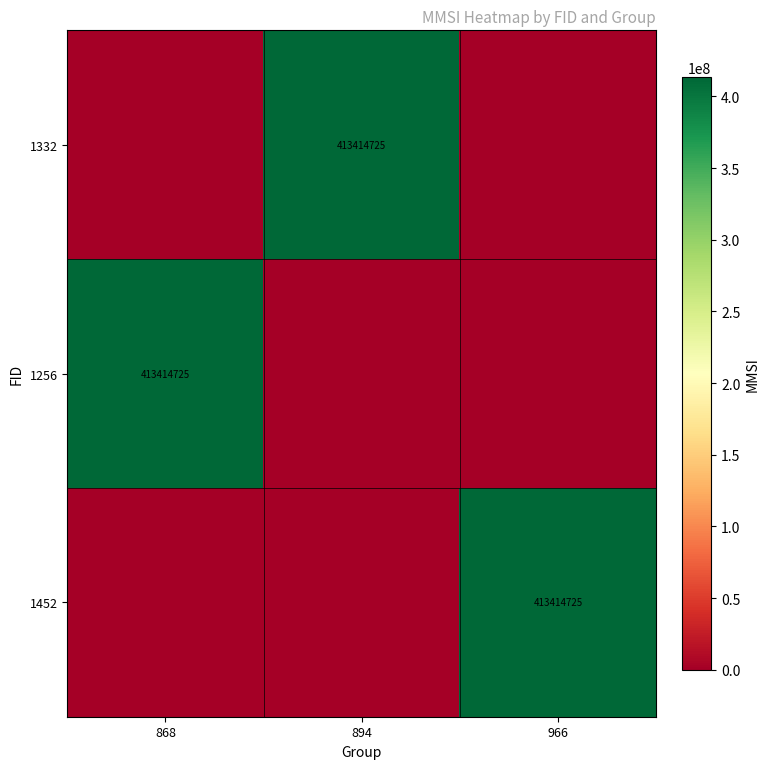

At which category is the sum across all series the highest?

868